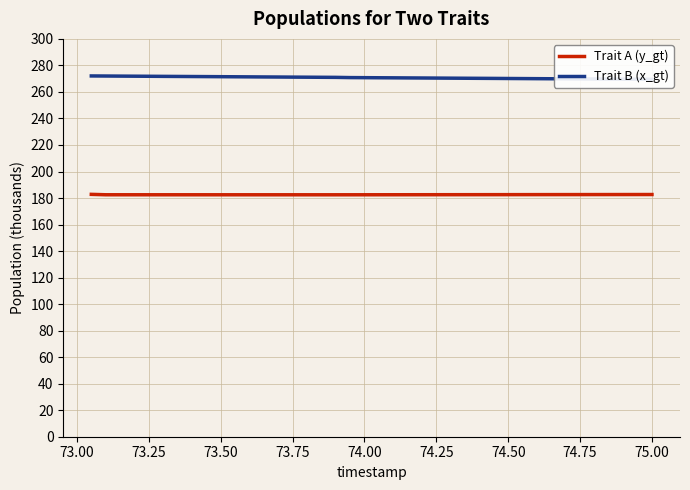

What are all the series names shown in the legend?

Trait A (y_gt), Trait B (x_gt)